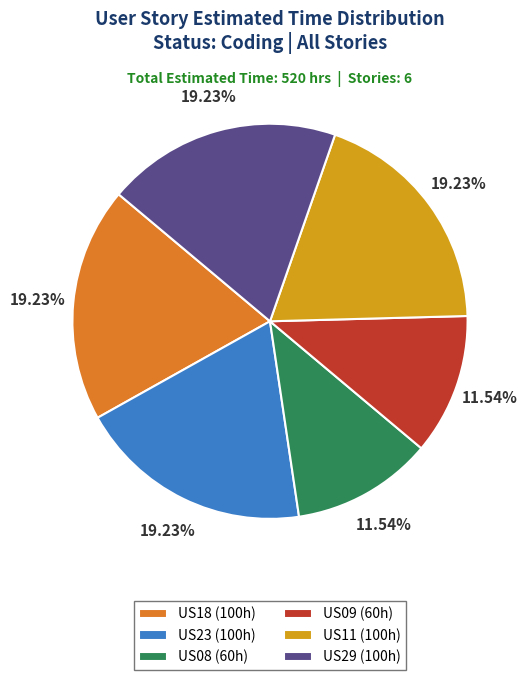

To the nearest percent, what percentage of the pie is US23?

19%